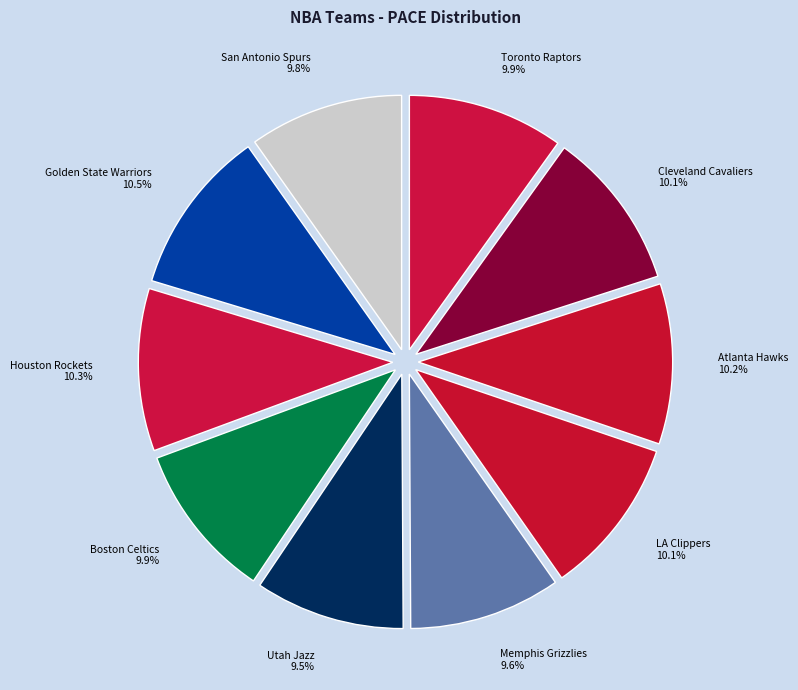

How many slices are in this pie chart?

10